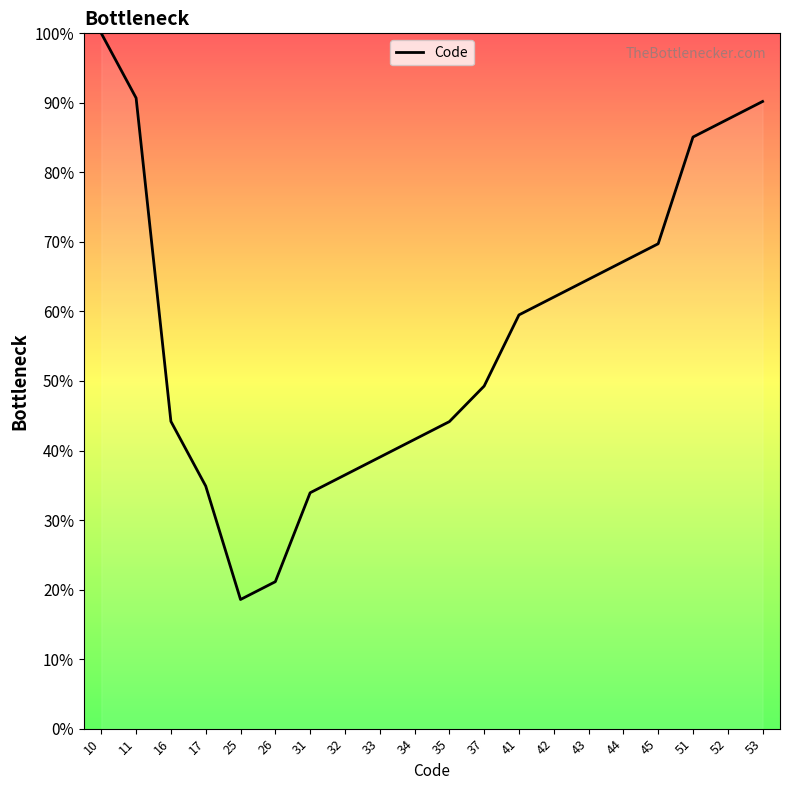

Is this an area chart (filled region under the line)?

Yes